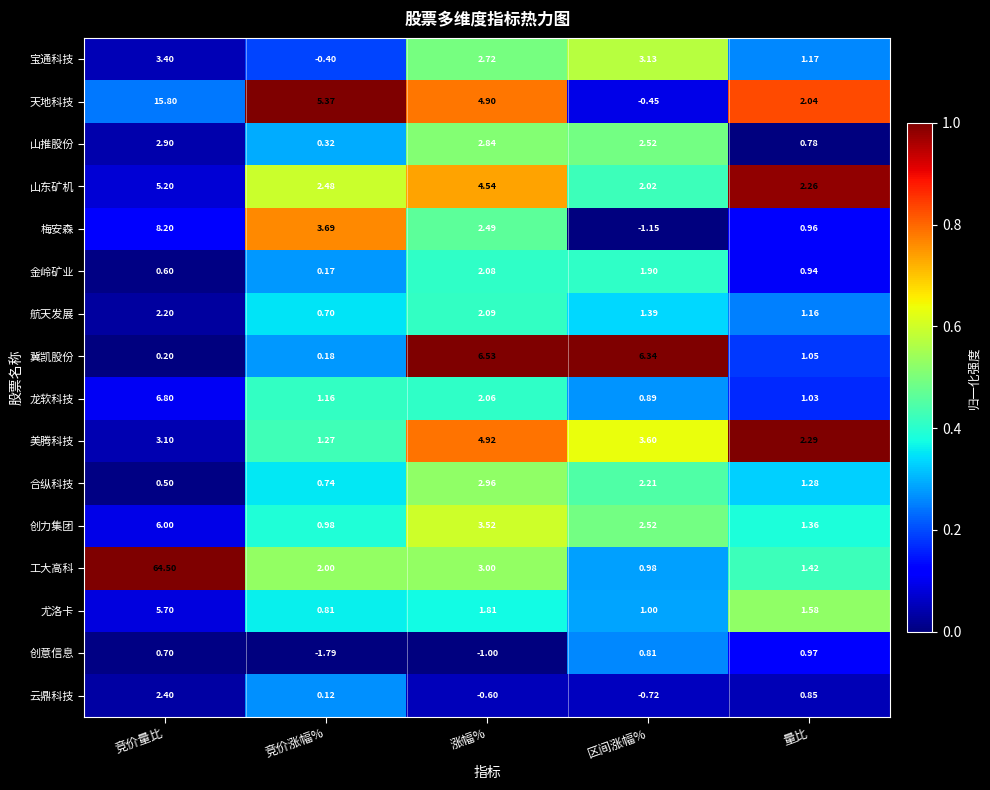

Where is 金岭矿业 nearest to the value 1?

量比